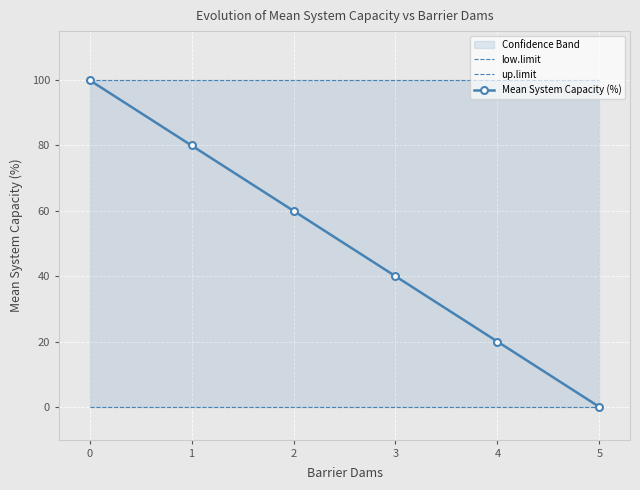

List the series in order of their peak value, highest first.

up.limit, Mean System Capacity (%), low.limit